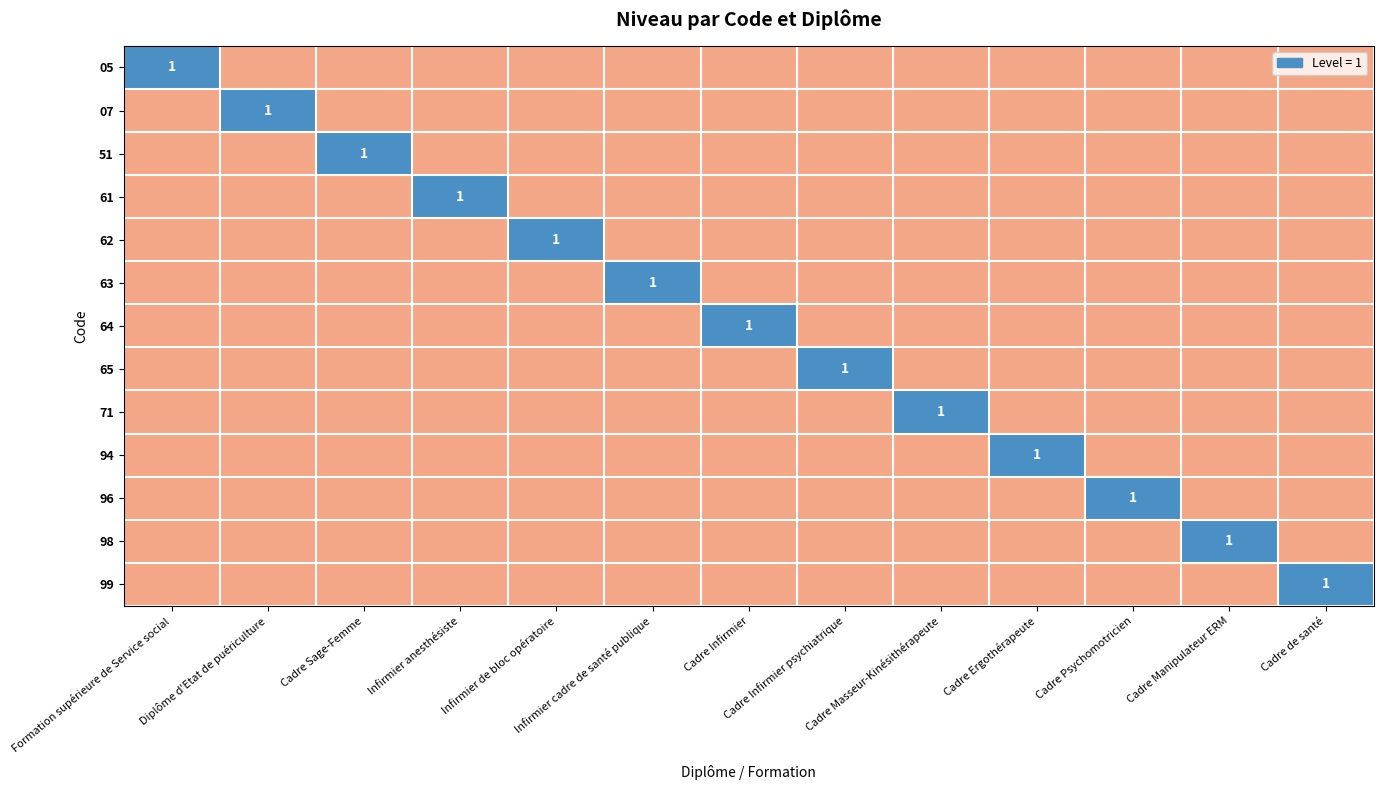

List the labels in order of 05 value, smallest first.

Diplôme d'Etat de puériculture, Cadre Sage-Femme, Infirmier anesthésiste, Infirmier de bloc opératoire, Infirmier cadre de santé publique, Cadre Infirmier, Cadre Infirmier psychiatrique, Cadre Masseur-Kinésithérapeute, Cadre Ergothérapeute, Cadre Psychomotricien, Cadre Manipulateur ERM, Cadre de santé, Formation supérieure de Service social